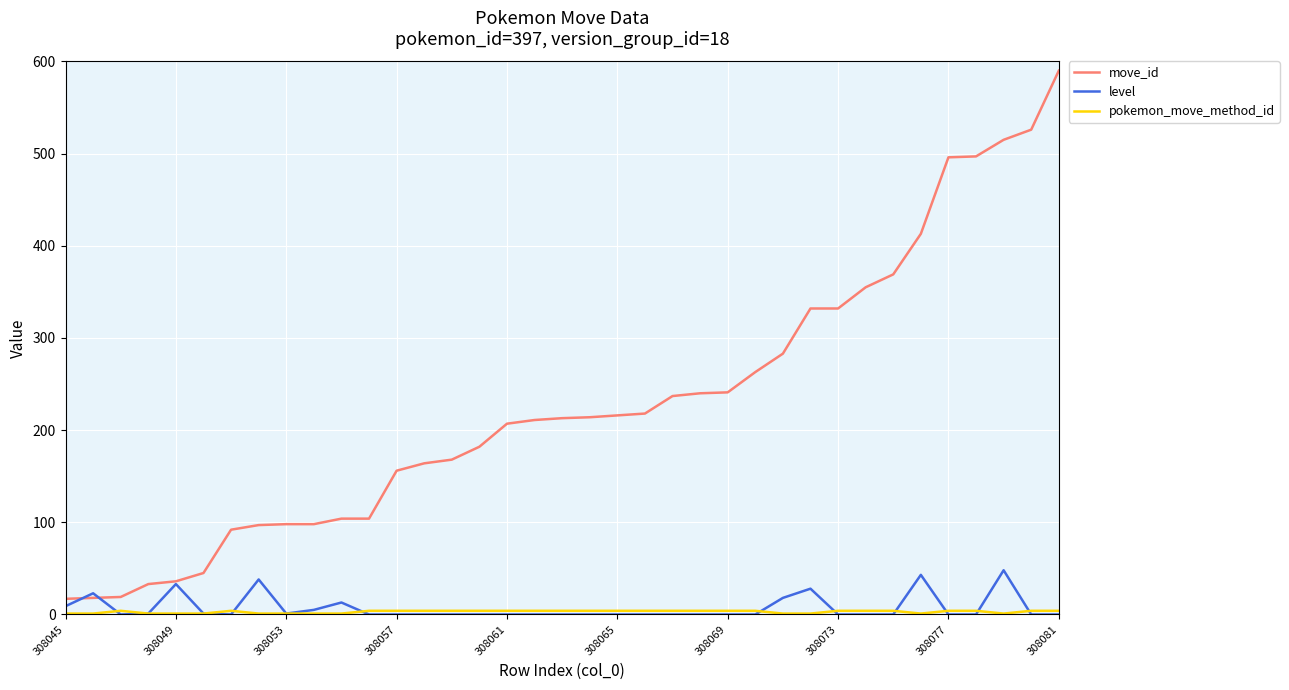

Which series has the widest spread of values?

move_id